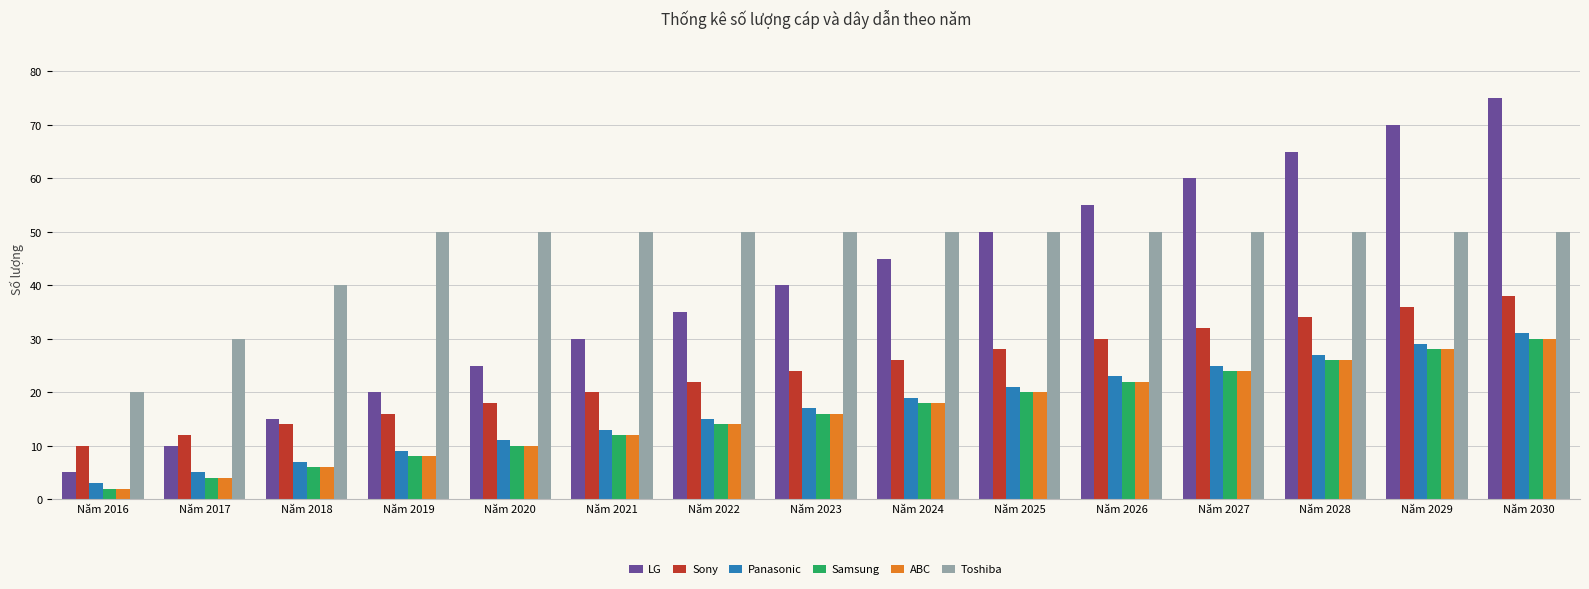

What are all the series names shown in the legend?

LG, Sony, Panasonic, Samsung, ABC, Toshiba